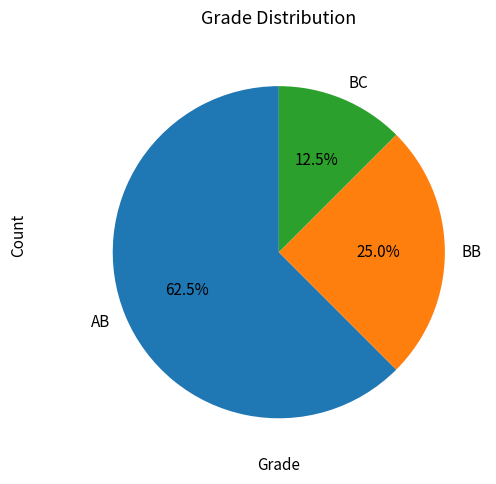

True or false: AB accounts for 51% of the total.

False